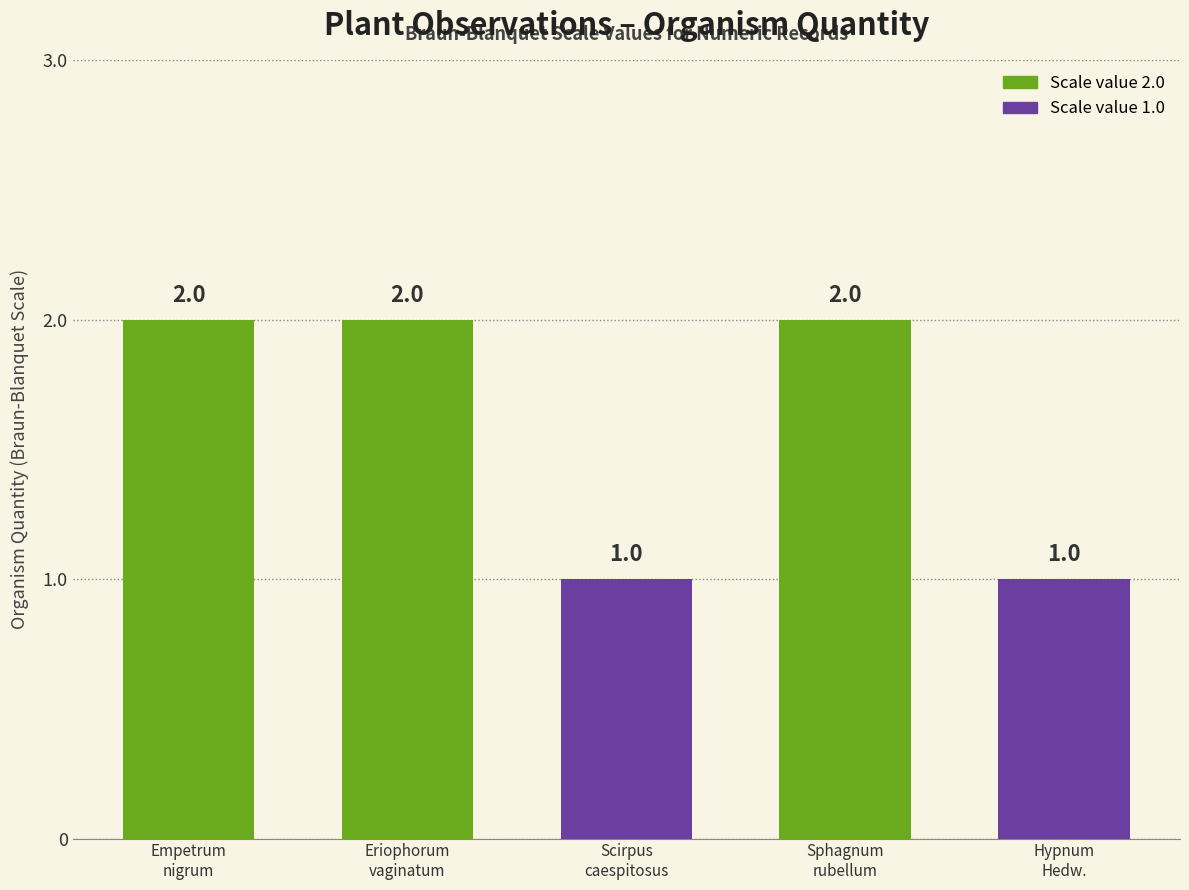

What is the change in value from Empetrum nigrum L. to Hypnum Hedw.?

-1